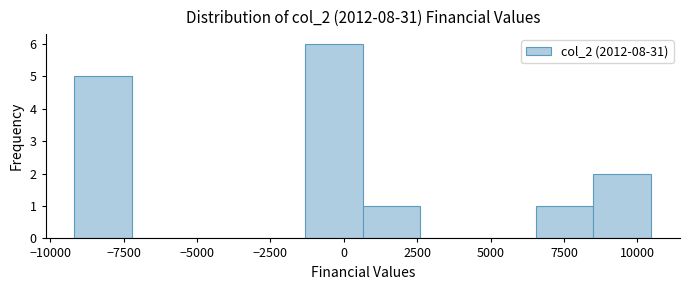

Around what value on the x-axis is the tallest bar? Give the approximate position of its centre, as read against the axis.

-500